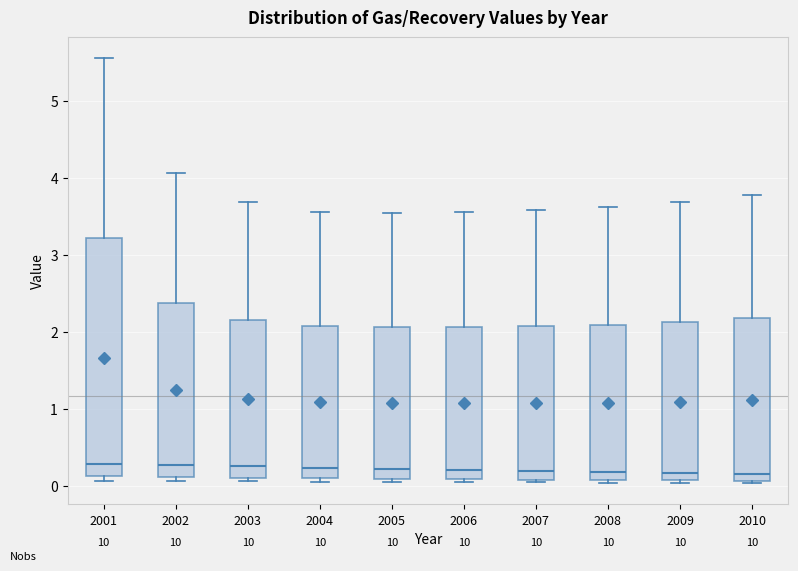

Where is the upper edge of the box at x = 2001 on the y-axis? The values are not printed on the chart, so give them approximately, as read against the axis.

3.2